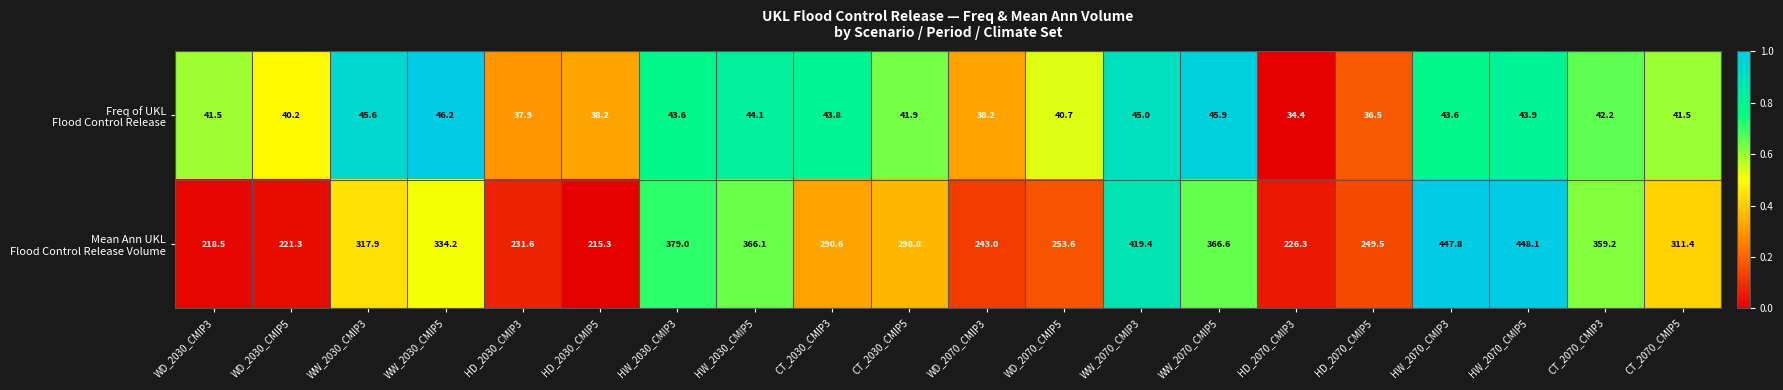

What is the difference between the highest and lowest values at WW_2030_CMIP3?

272.3